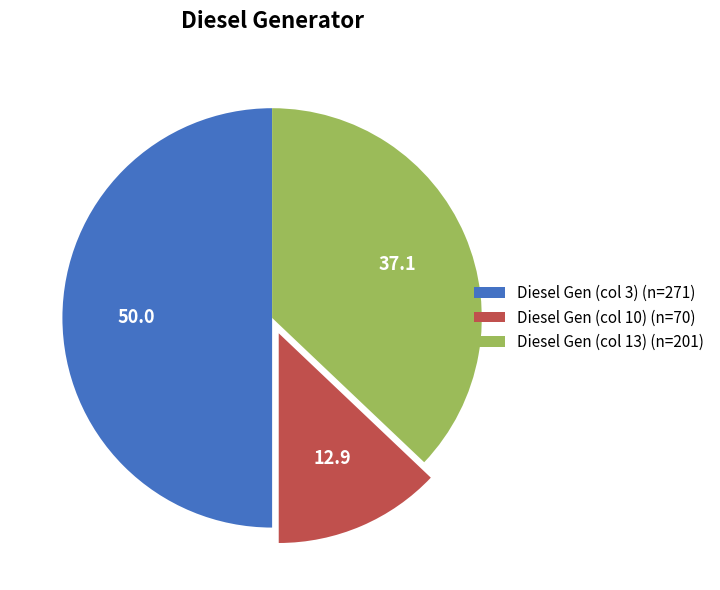

Is Diesel Gen (col 13) (n=201) the majority of the pie?

No